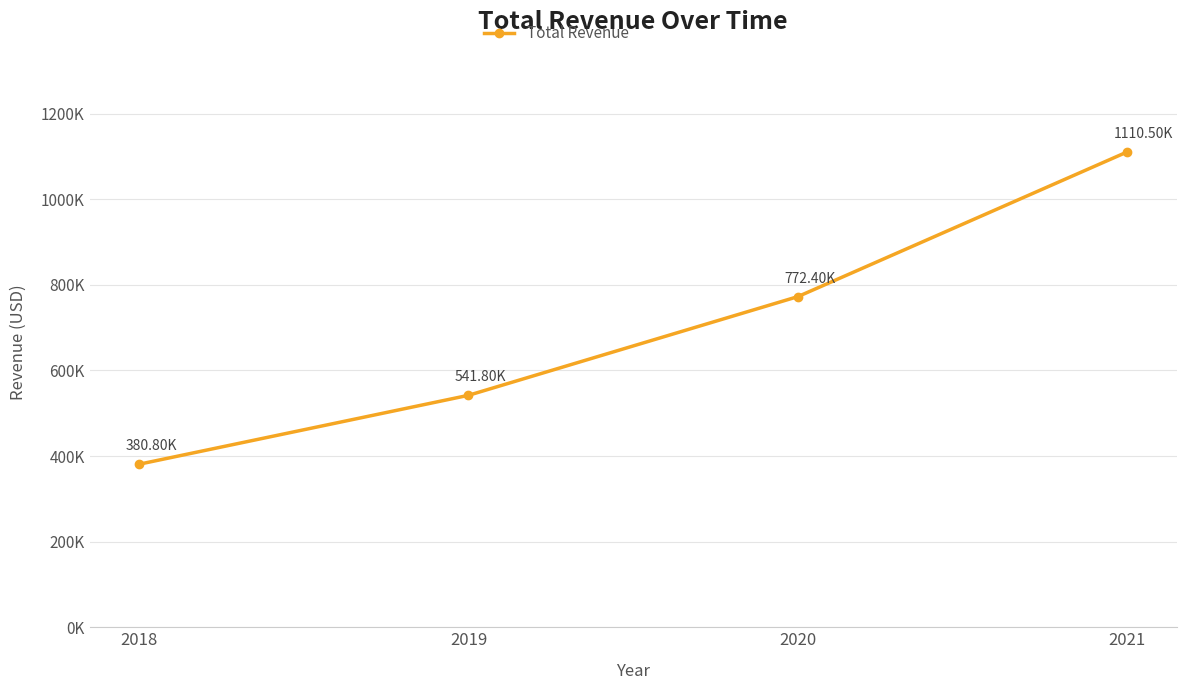

What is the average value?

701375